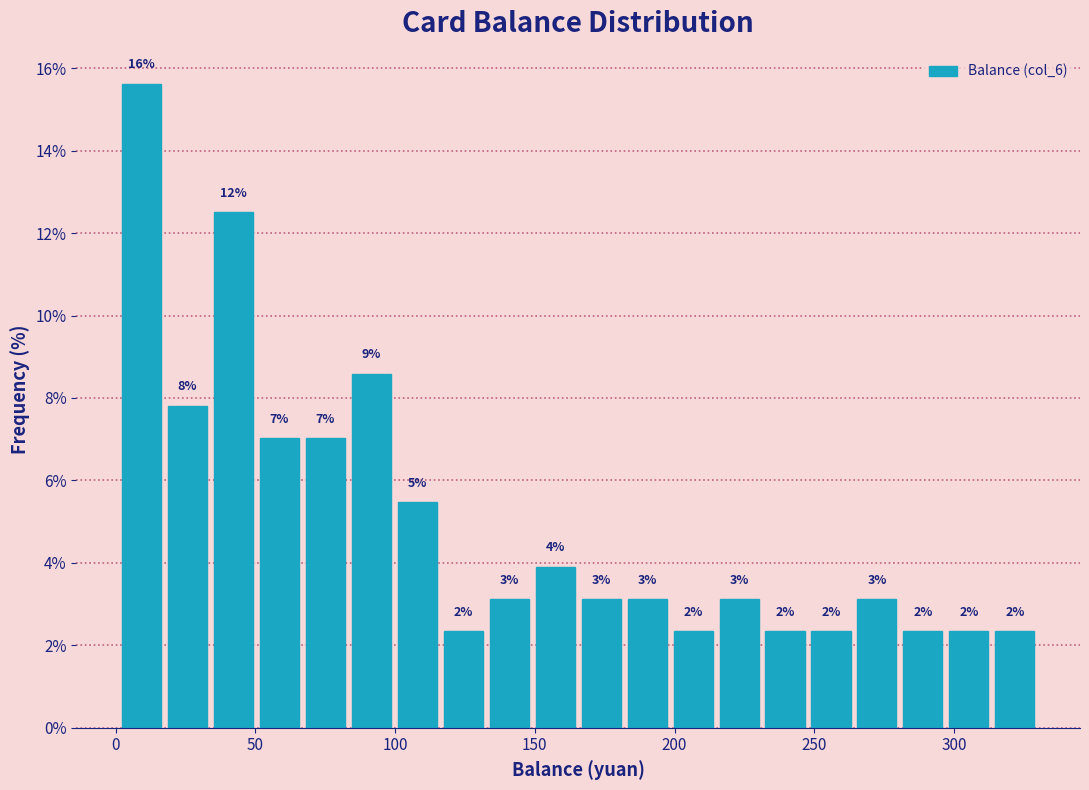

Around what value on the x-axis is the tallest bar? Give the approximate position of its centre, as read against the axis.

10